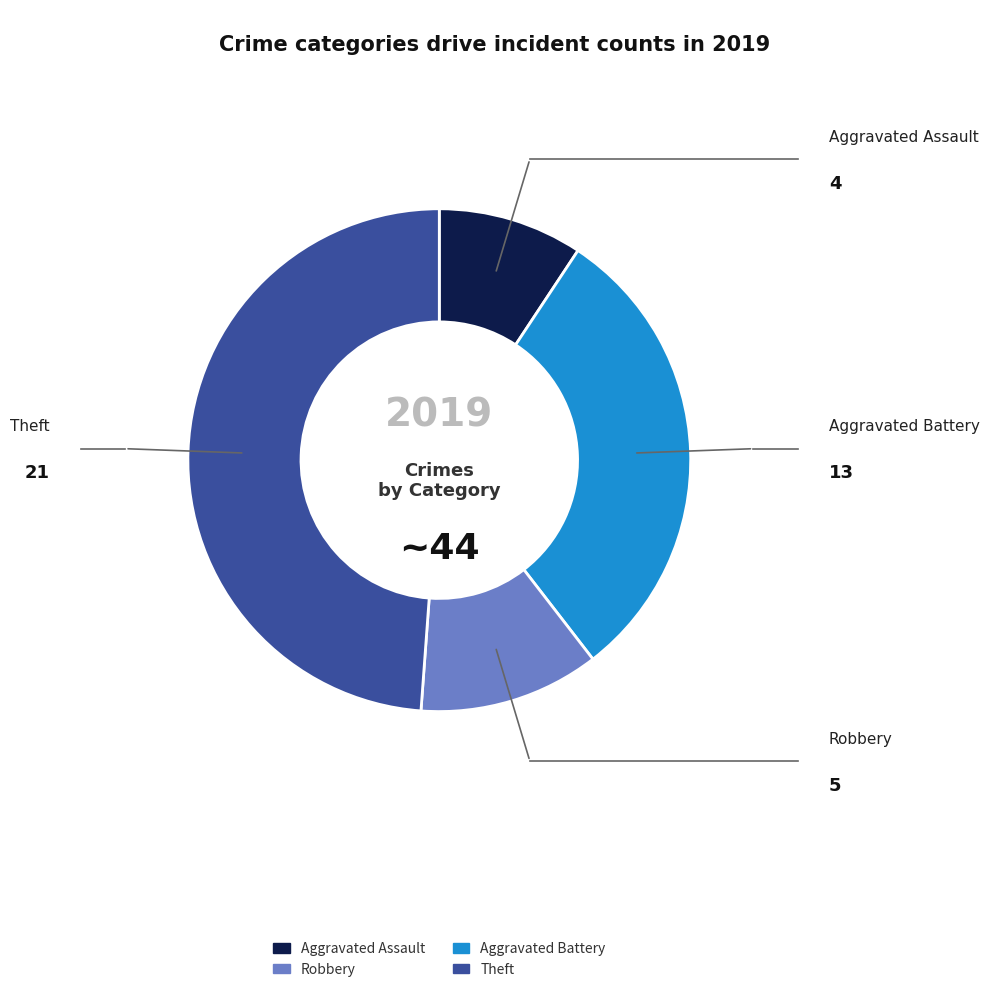

Is there a majority slice in this chart?

No